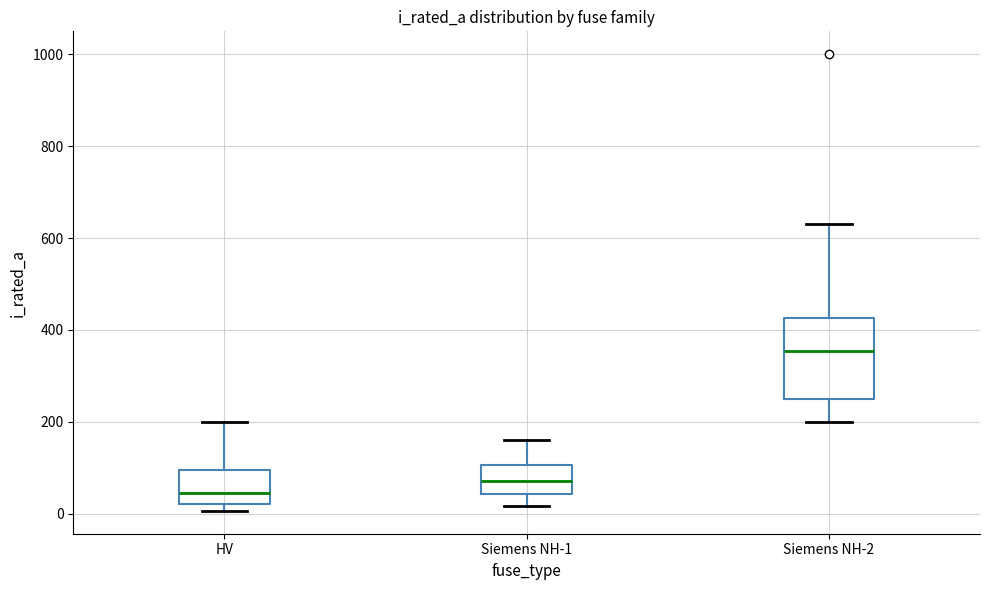

Reading left to right, read every box against the y-axis: the position of its median line, the range the box covers, and the ends of its whiskers. The values are not printed on the chart, so give them approximately, as read against the axis.

HV: median 40, box 20 to 100, whiskers 0 to 200
Siemens NH-1: median 80, box 40 to 100, whiskers 20 to 160
Siemens NH-2: median 360, box 260 to 420, whiskers 200 to 640